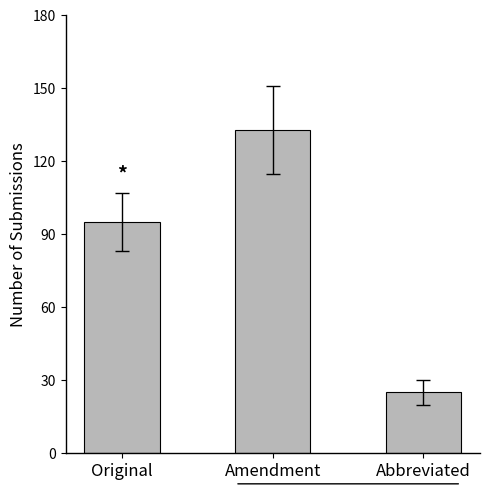

What is the minimum value shown in the chart?

25